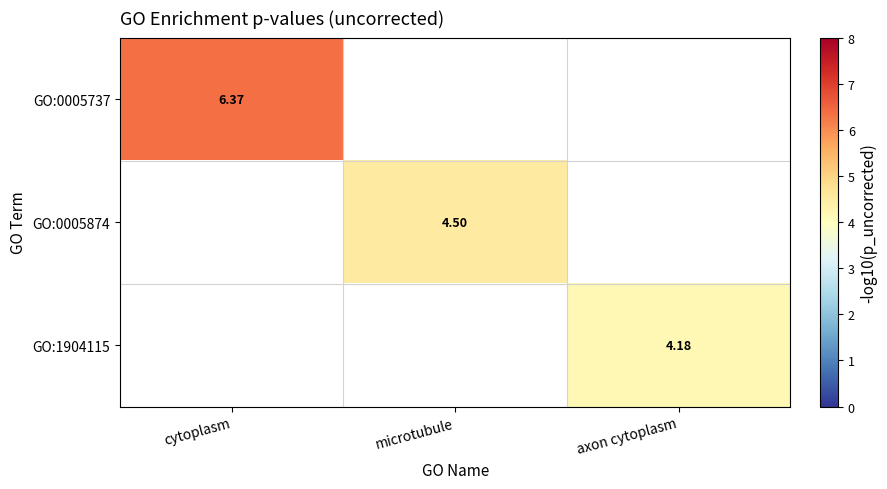

List the labels in order of GO:1904115 value, smallest first.

cytoplasm, microtubule, axon cytoplasm